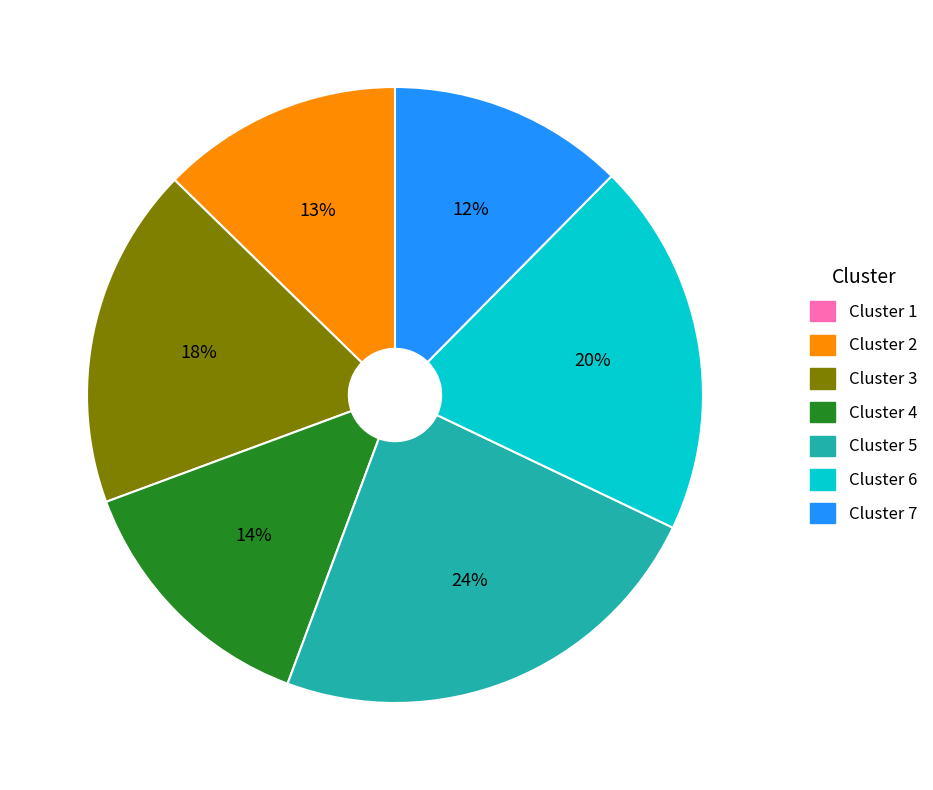

Is it true that Cluster 5 is 16% of the pie?

False